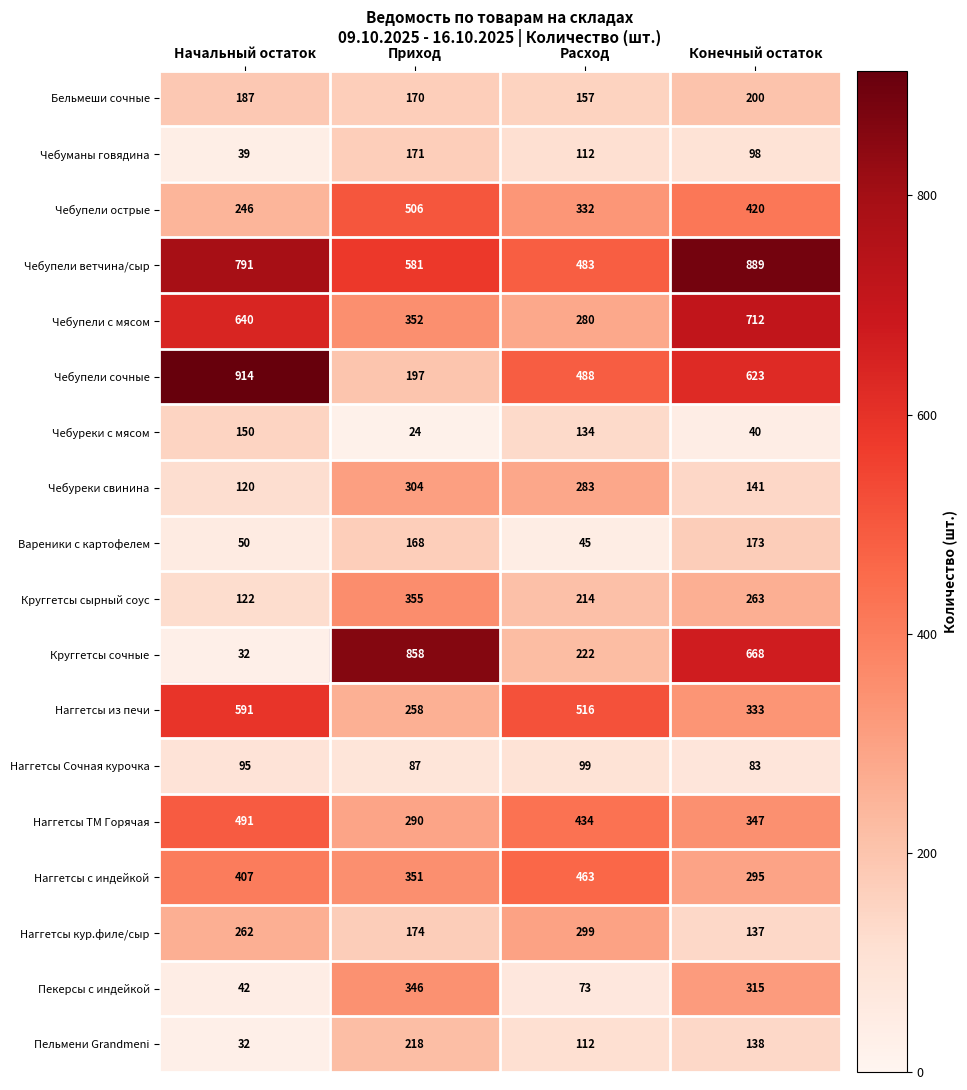

What is the difference between the highest and lowest values at Начальный остаток?

882